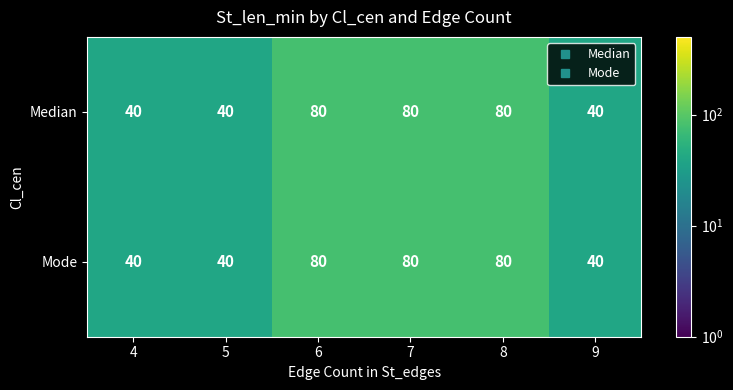

How many Median values are between 40 and 80?

6